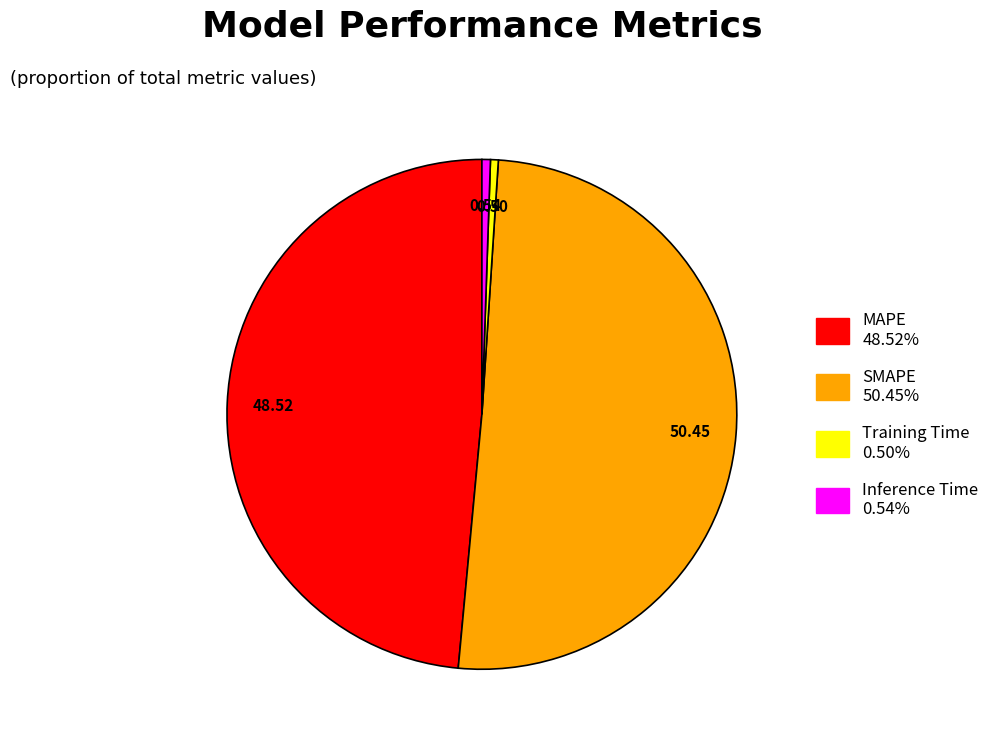

Between MAPE and Training Time, which is larger?

MAPE